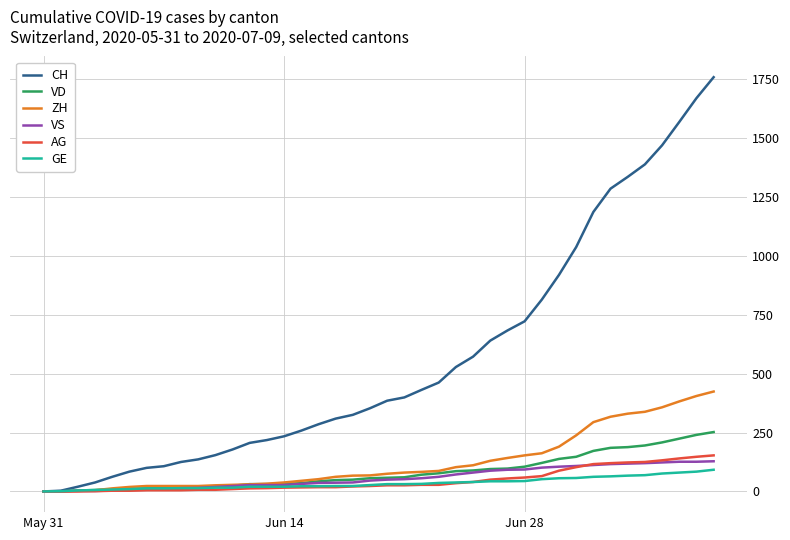

List the series in order of their peak value, lowest first.

GE, VS, AG, VD, ZH, CH